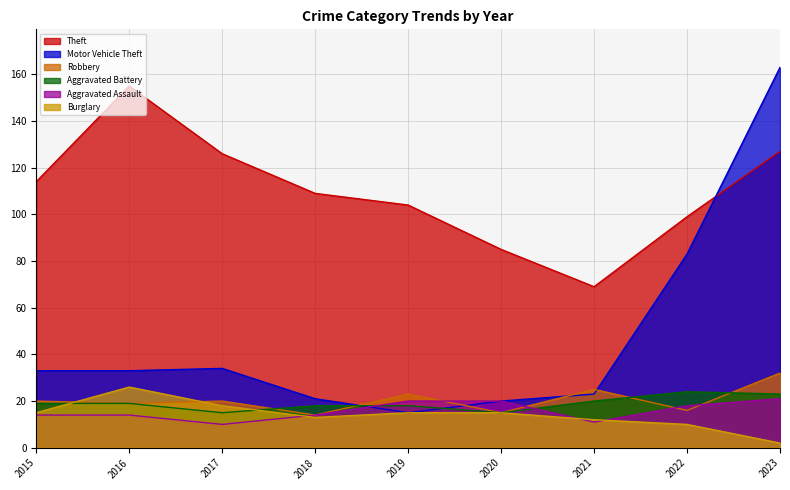

Which series has the largest total across all categories?

Theft